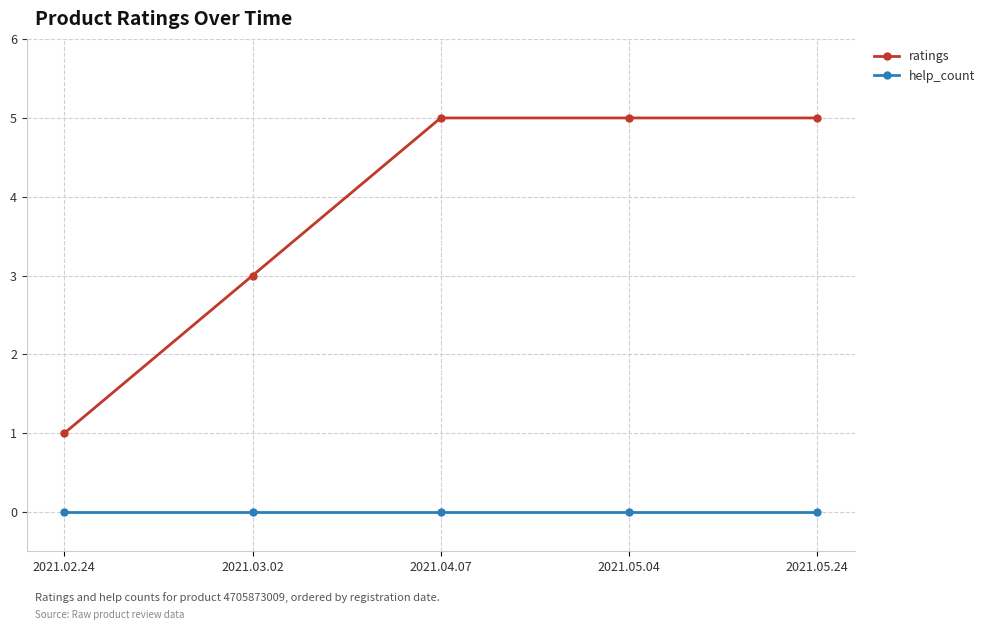

What position from the right is 2021.04.07?

3